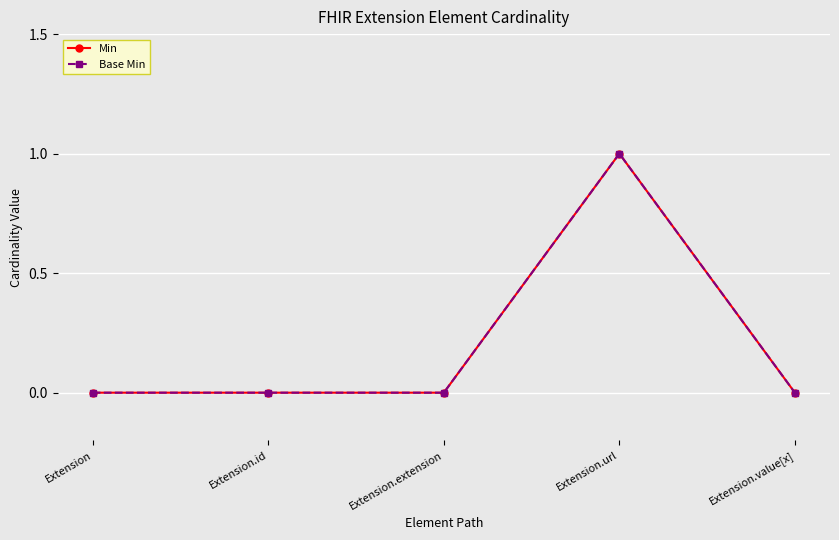

What is the sum of all Min values?

1